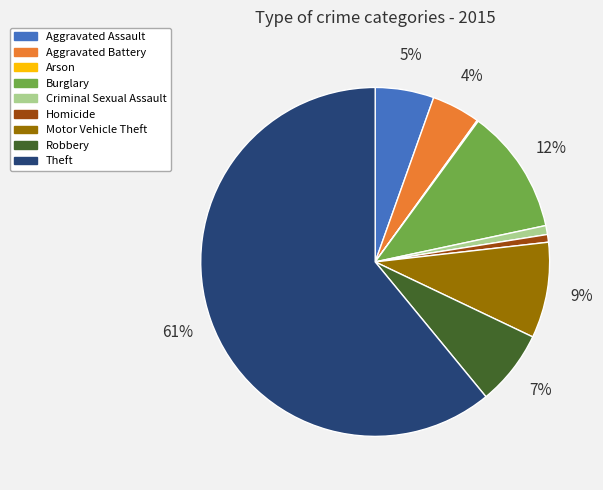

Which category has the biggest portion of the pie?

Theft